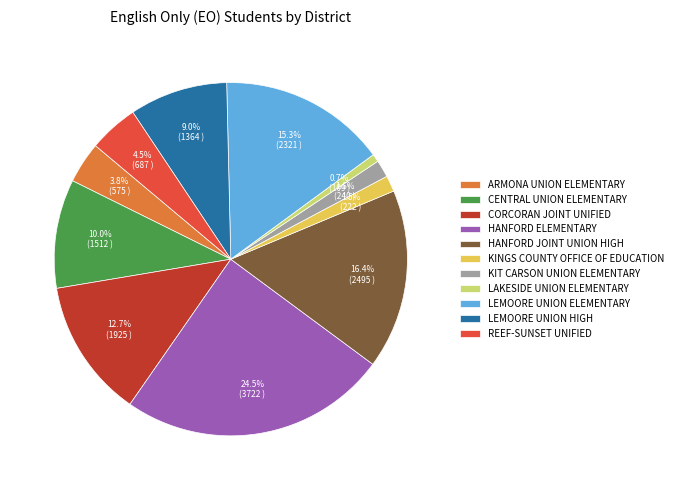

Is the sum of LAKESIDE UNION ELEMENTARY and CORCORAN JOINT UNIFIED greater than half?

No